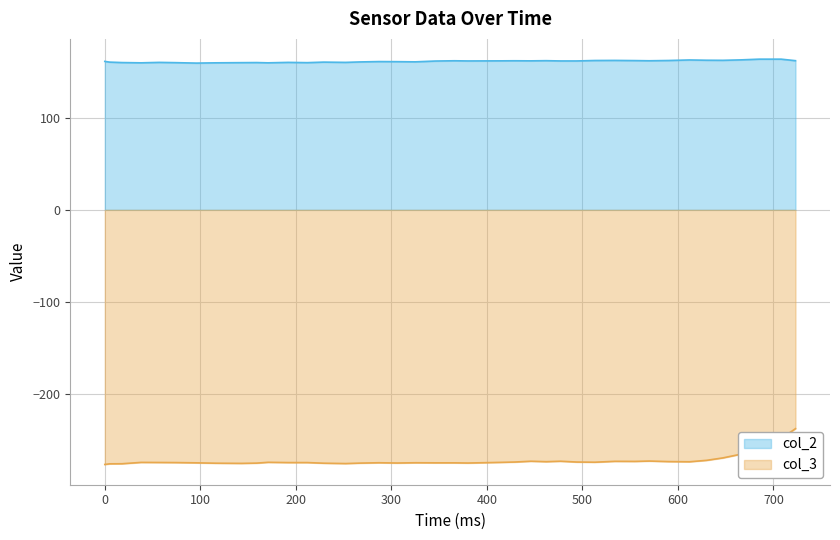

Which series has the largest total across all categories?

col_2